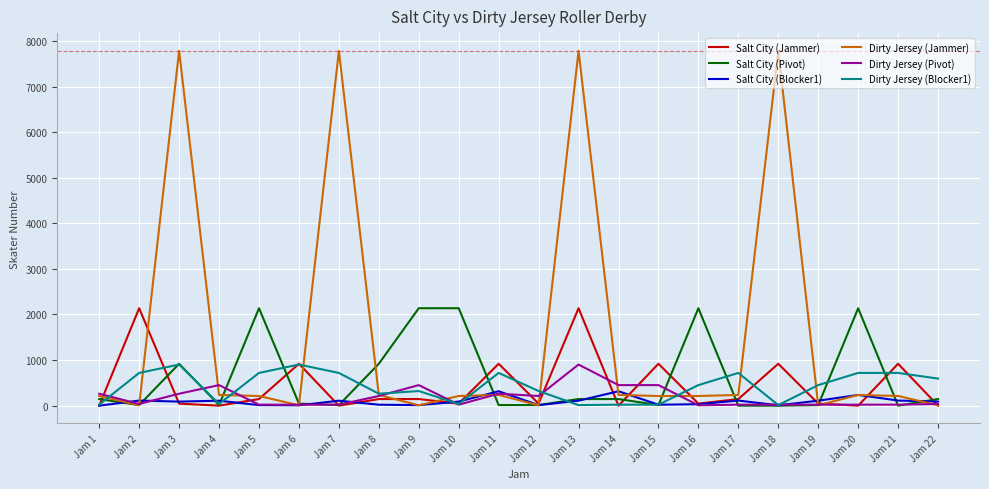

Between Jam 14 and Jam 16, which series saw the biggest shift?

Salt City (Pivot)